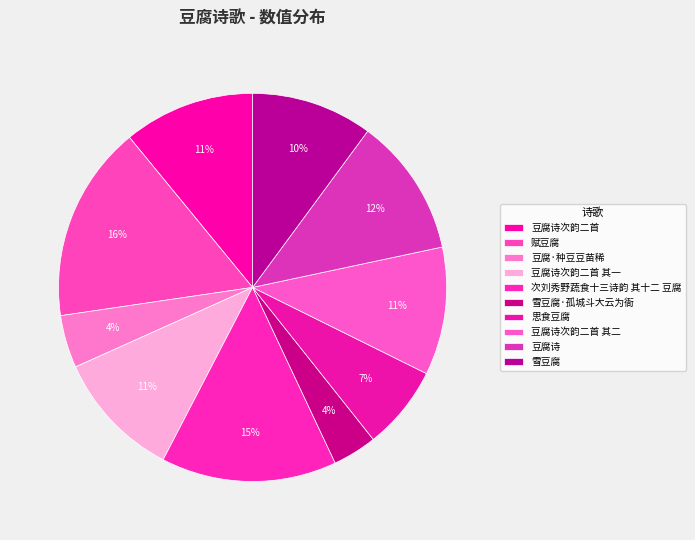

What portion of the pie excludes 豆腐诗次韵二首?

89.1%